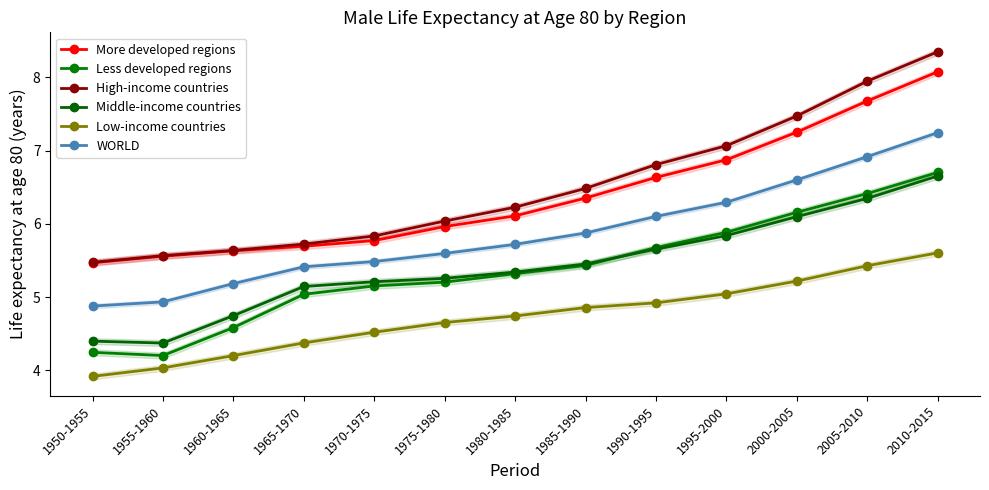

The value of High-income countries at 2000-2005 is 7.5. True or false?

True